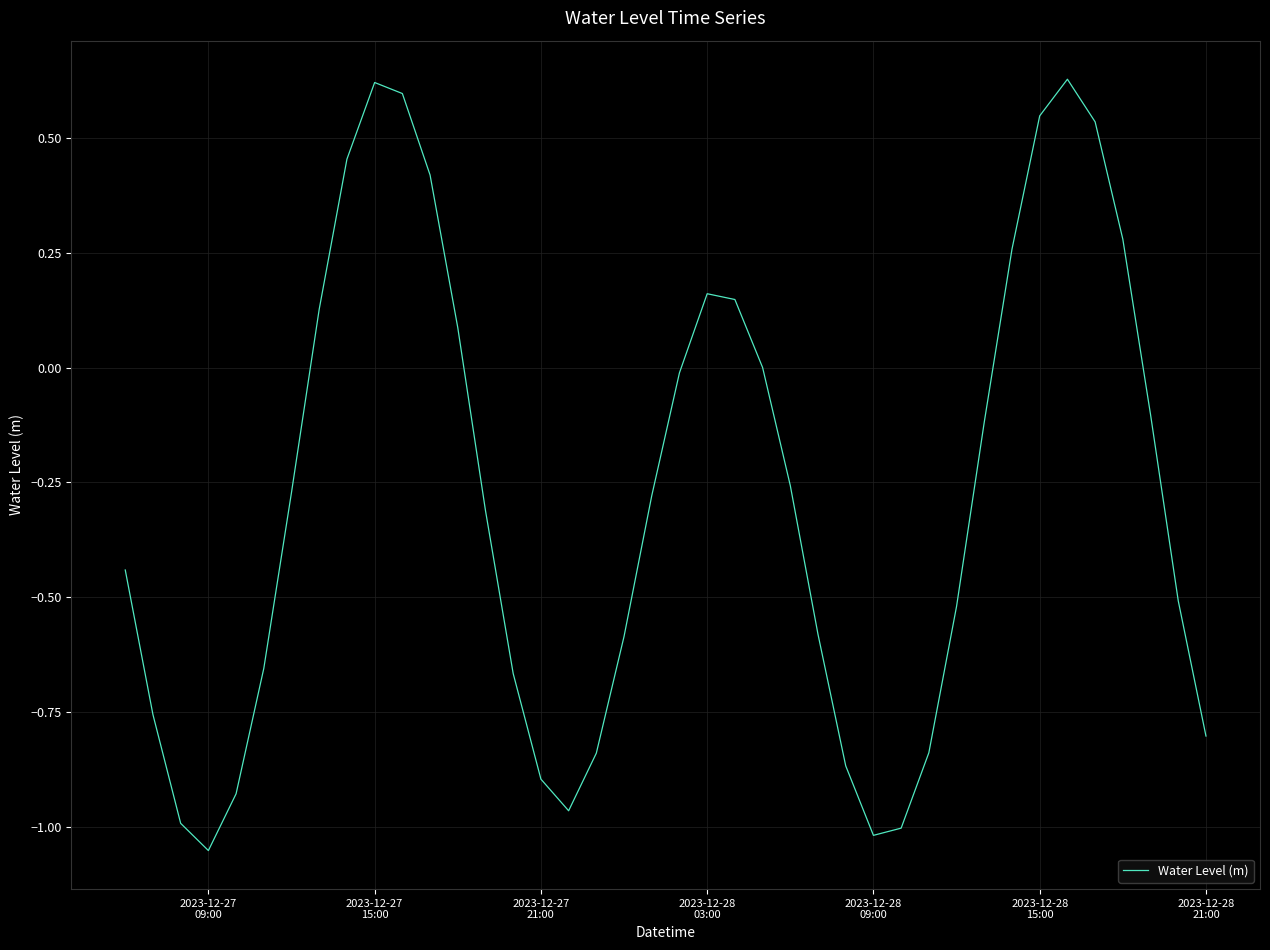

What is the difference between the maximum and minimum values?

1.7